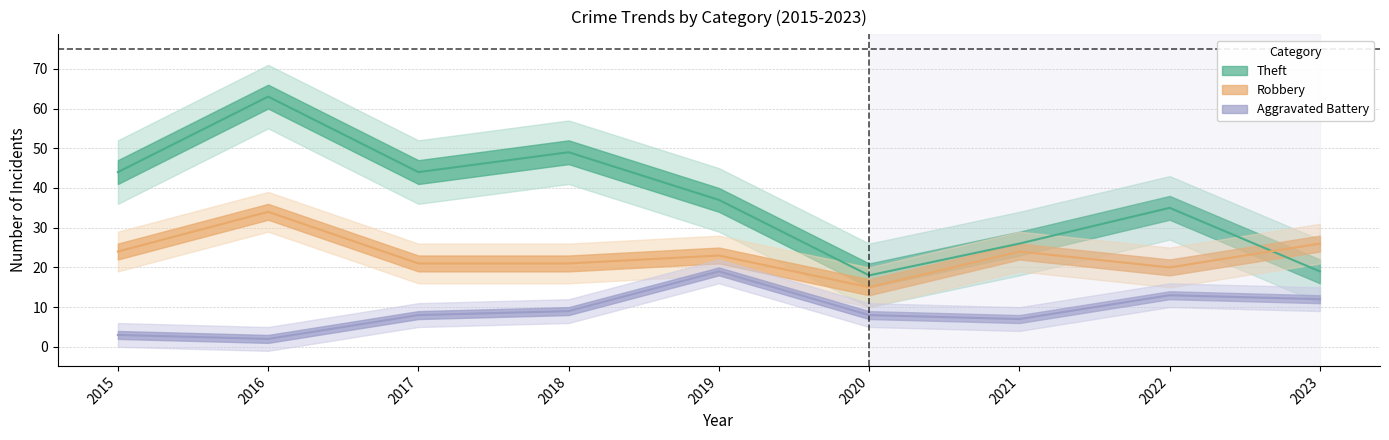

Where is the first local maximum for Aggravated Battery?

2019